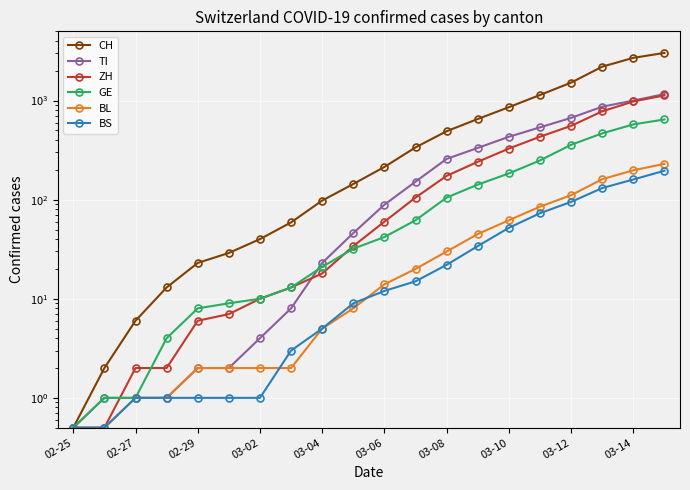

List the series in order of their peak value, lowest first.

BS, BL, GE, ZH, TI, CH